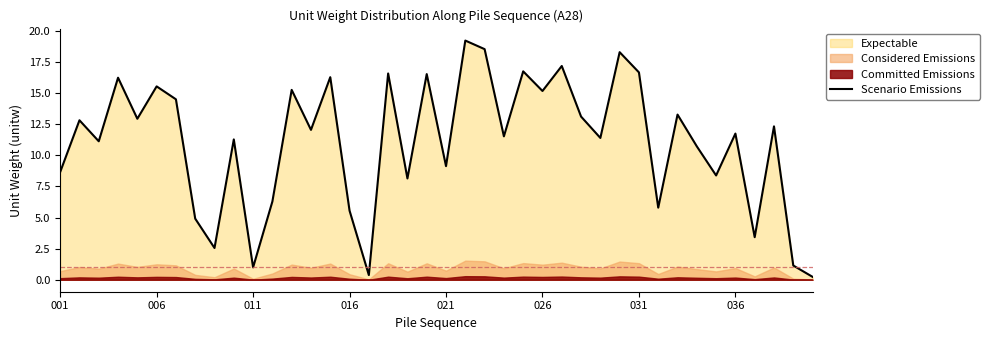

What is the smallest value displayed?

0.2